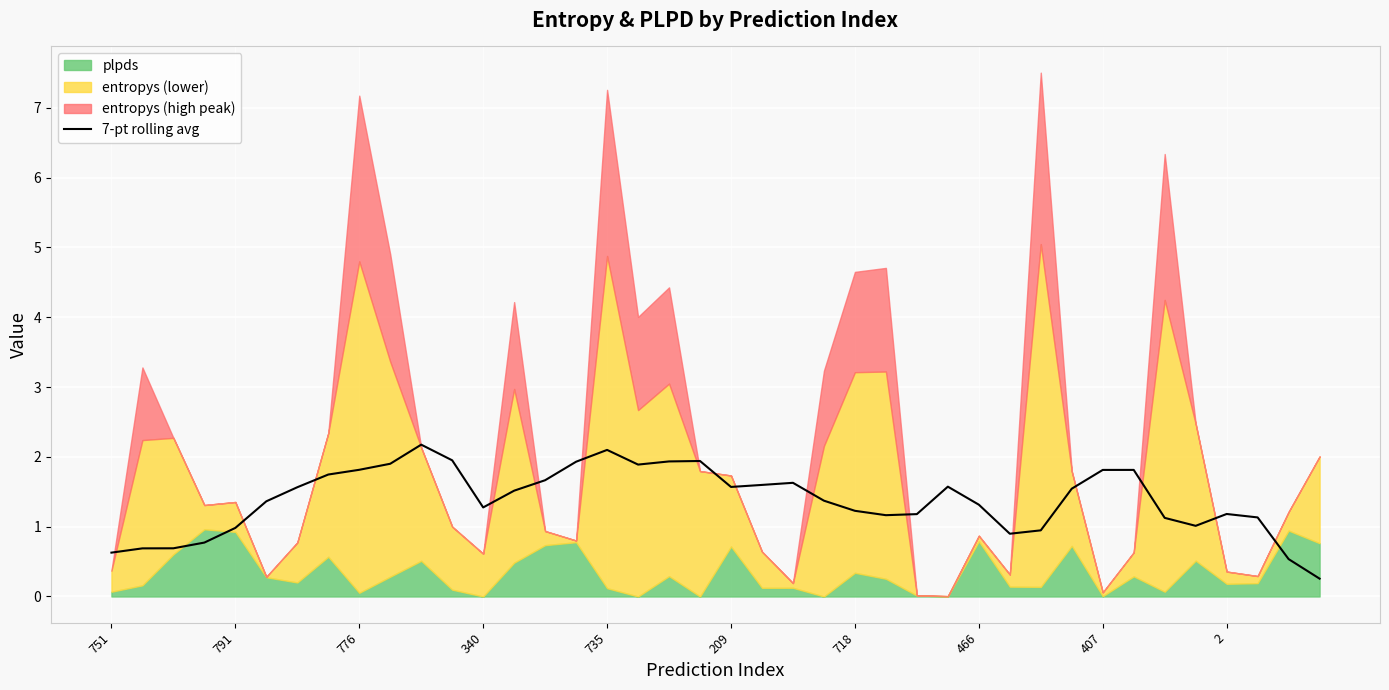

True or false: 7-pt rolling avg has a value of 2.4 at 776.

False